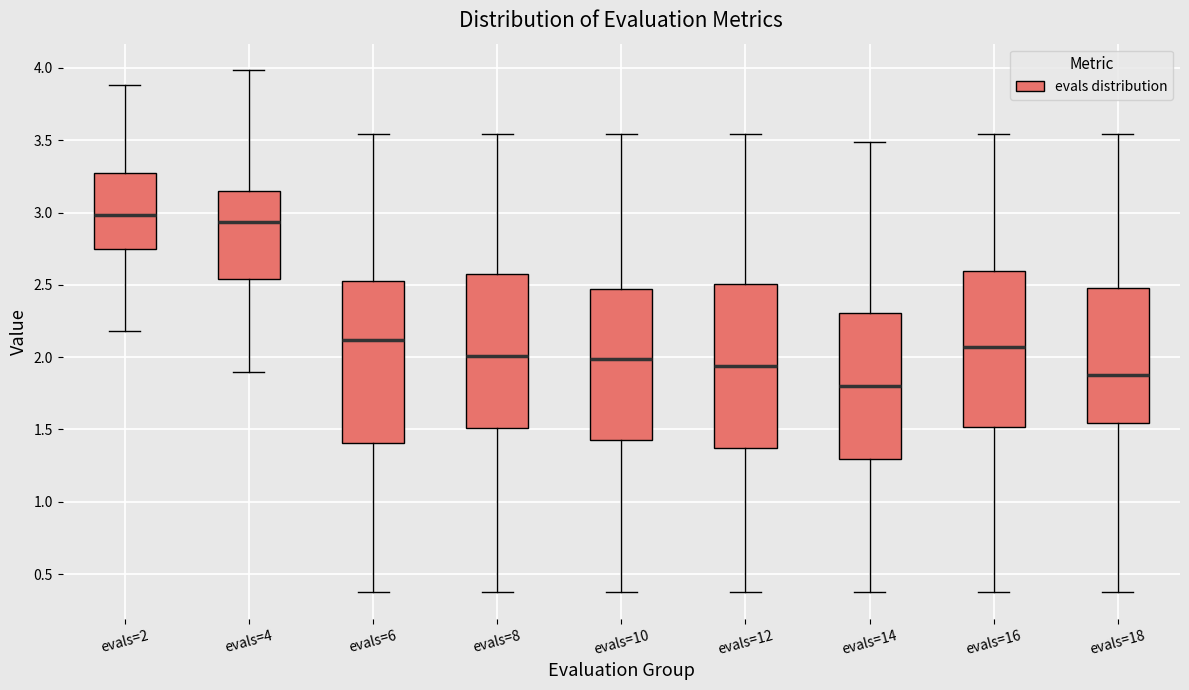

Where is the lower edge of the box for evals=8 on the y-axis? The values are not printed on the chart, so give them approximately, as read against the axis.

1.50